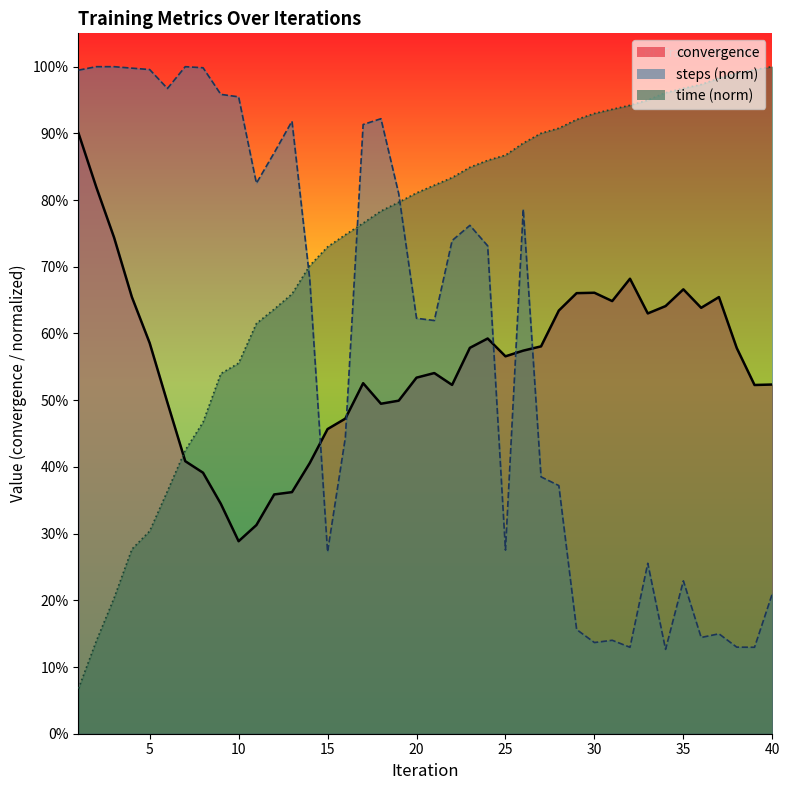

What is the difference between the maximum and minimum values in the convergence series?

61.2